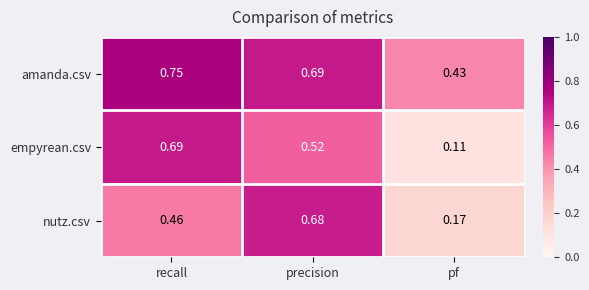

Which label corresponds to the smallest value in the chart?

pf